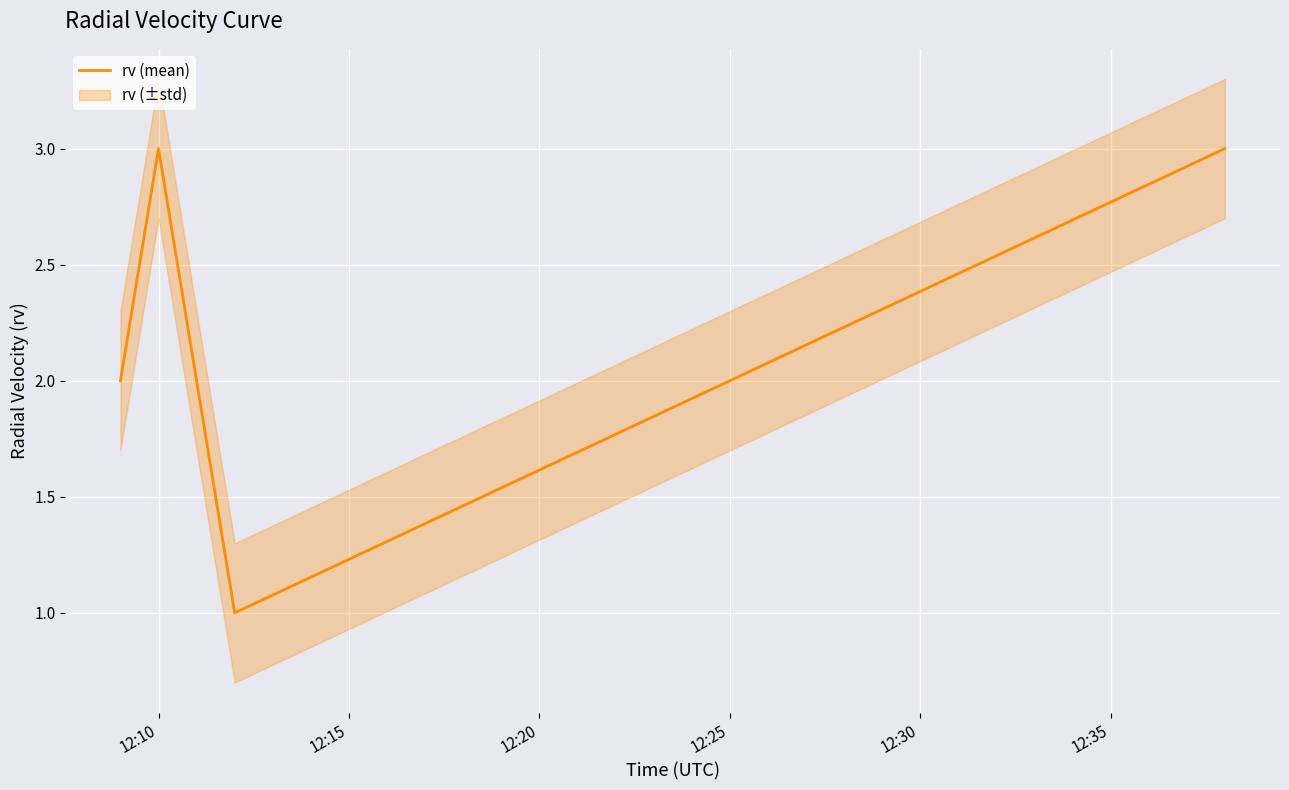

Count the values in the range 2 to 3.

4